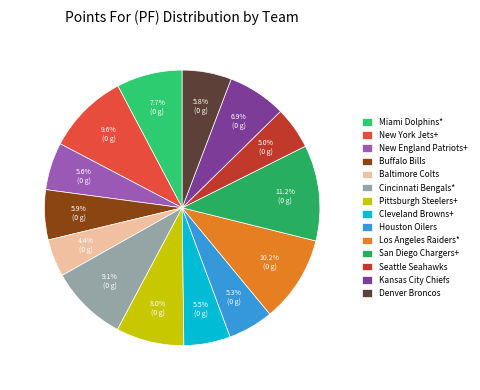

What percentage is the Kansas City Chiefs slice, to the nearest percent?

7%